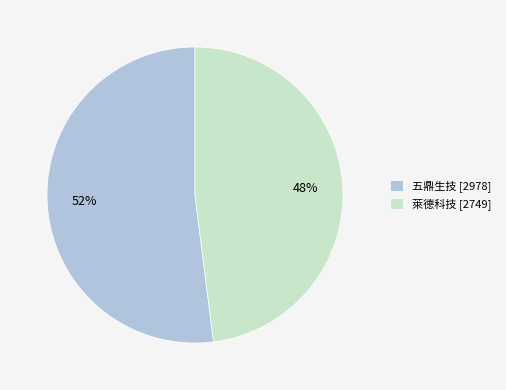

Rank the categories by value from highest to lowest.

五鼎生技, 萊德科技